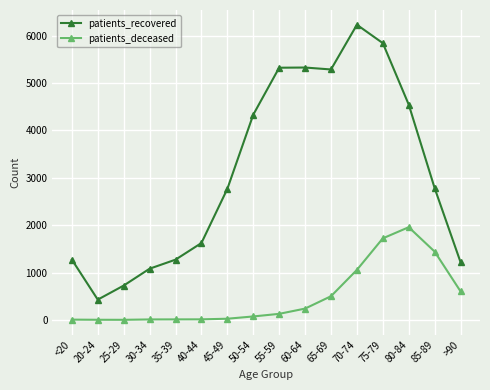

What is the spread (max minus min) of values at 45-49?

2741